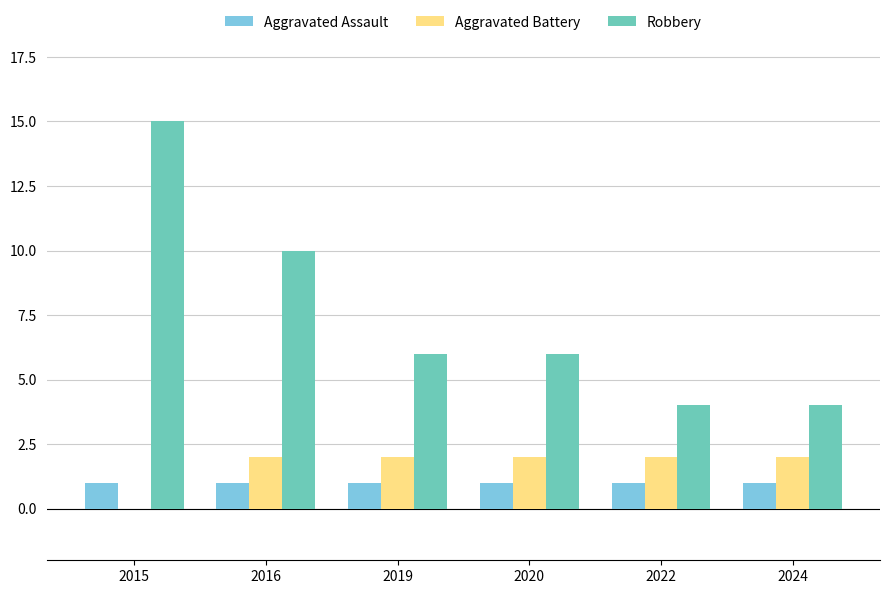

Is it true that Aggravated Assault equals 0 at 2019?

False